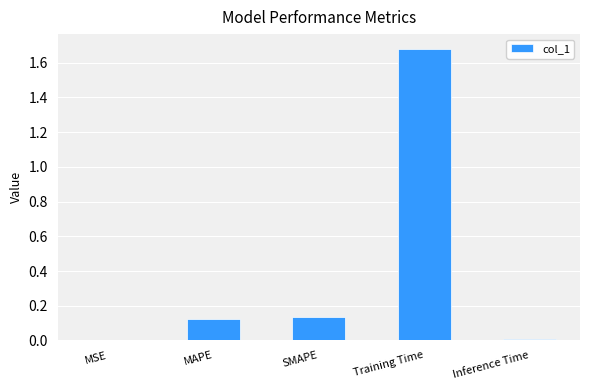

What is the change in value from MSE to Training Time?

+1.7